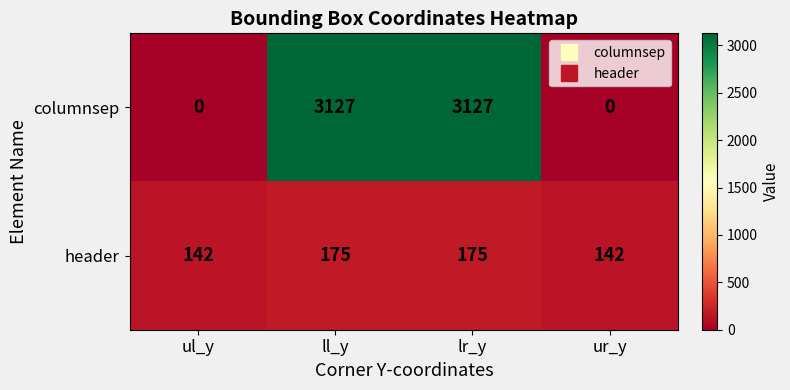

Reading left to right, list all the values displayed in this chart.

columnsep: 0	3127	3127	0
header: 142	175	175	142